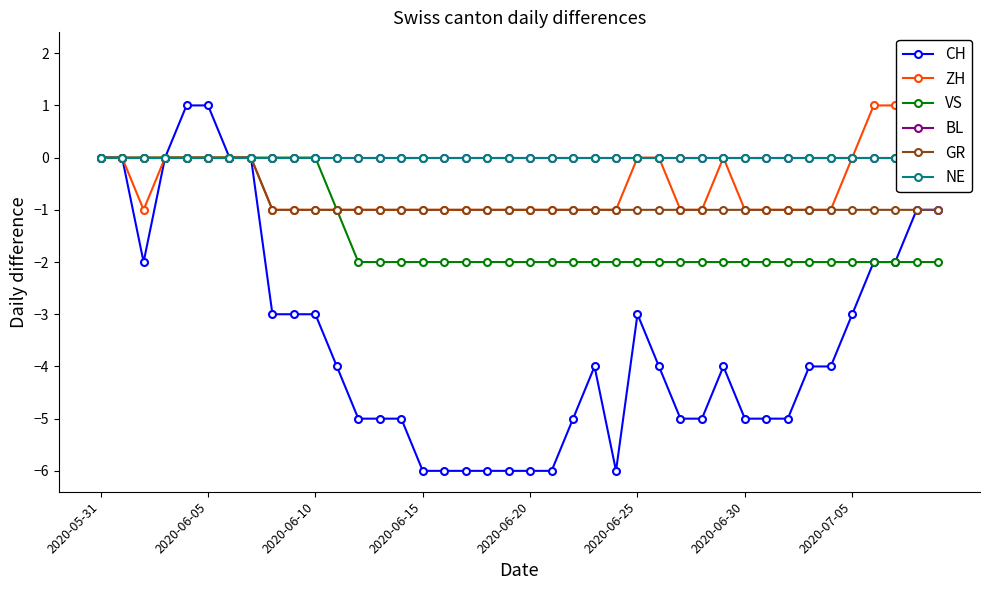

What is the difference between the second highest and minimum values in the VS series?

2